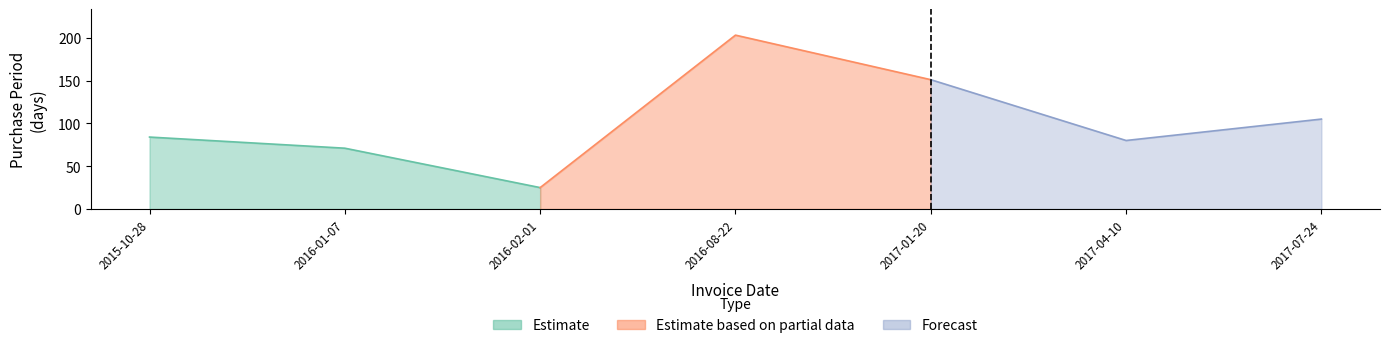

True or false: the data shows 203 at 2016-08-22.

True